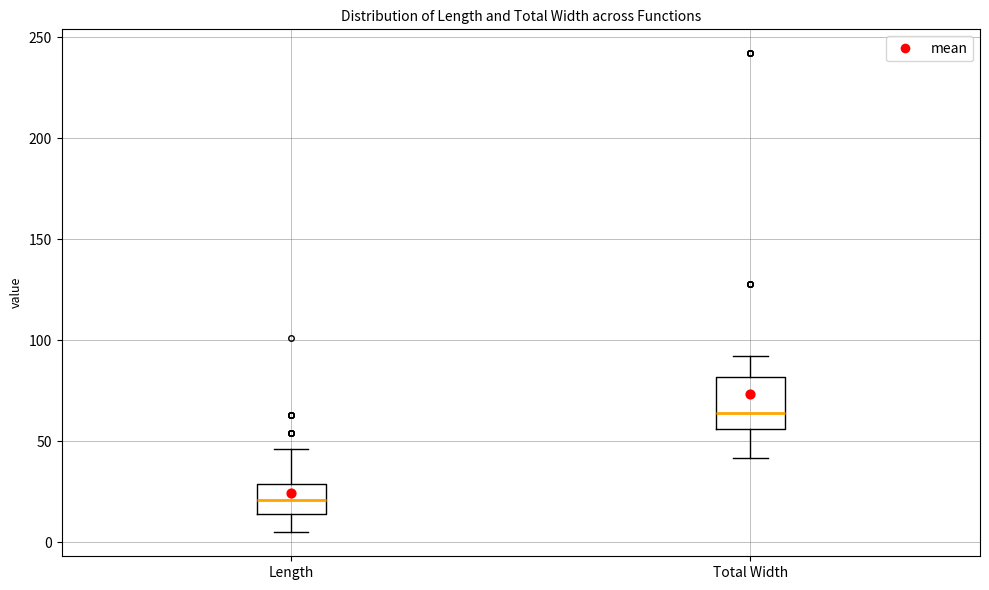

Reading left to right, read every box against the y-axis: the position of its median line, the range the box covers, and the ends of its whiskers. The values are not printed on the chart, so give them approximately, as read against the axis.

Length: median 20, box 15 to 30, whiskers 5 to 45
Total Width: median 65, box 55 to 80, whiskers 40 to 90